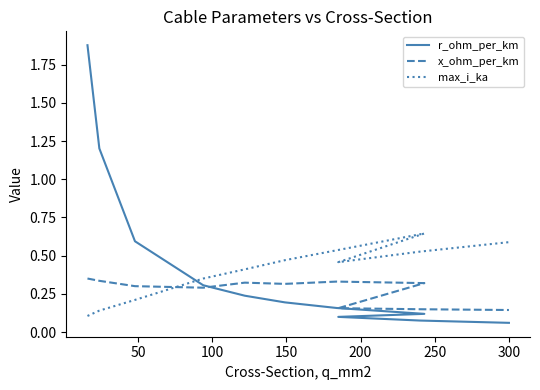

True or false: max_i_ka has more than 2 interior local peaks.

False